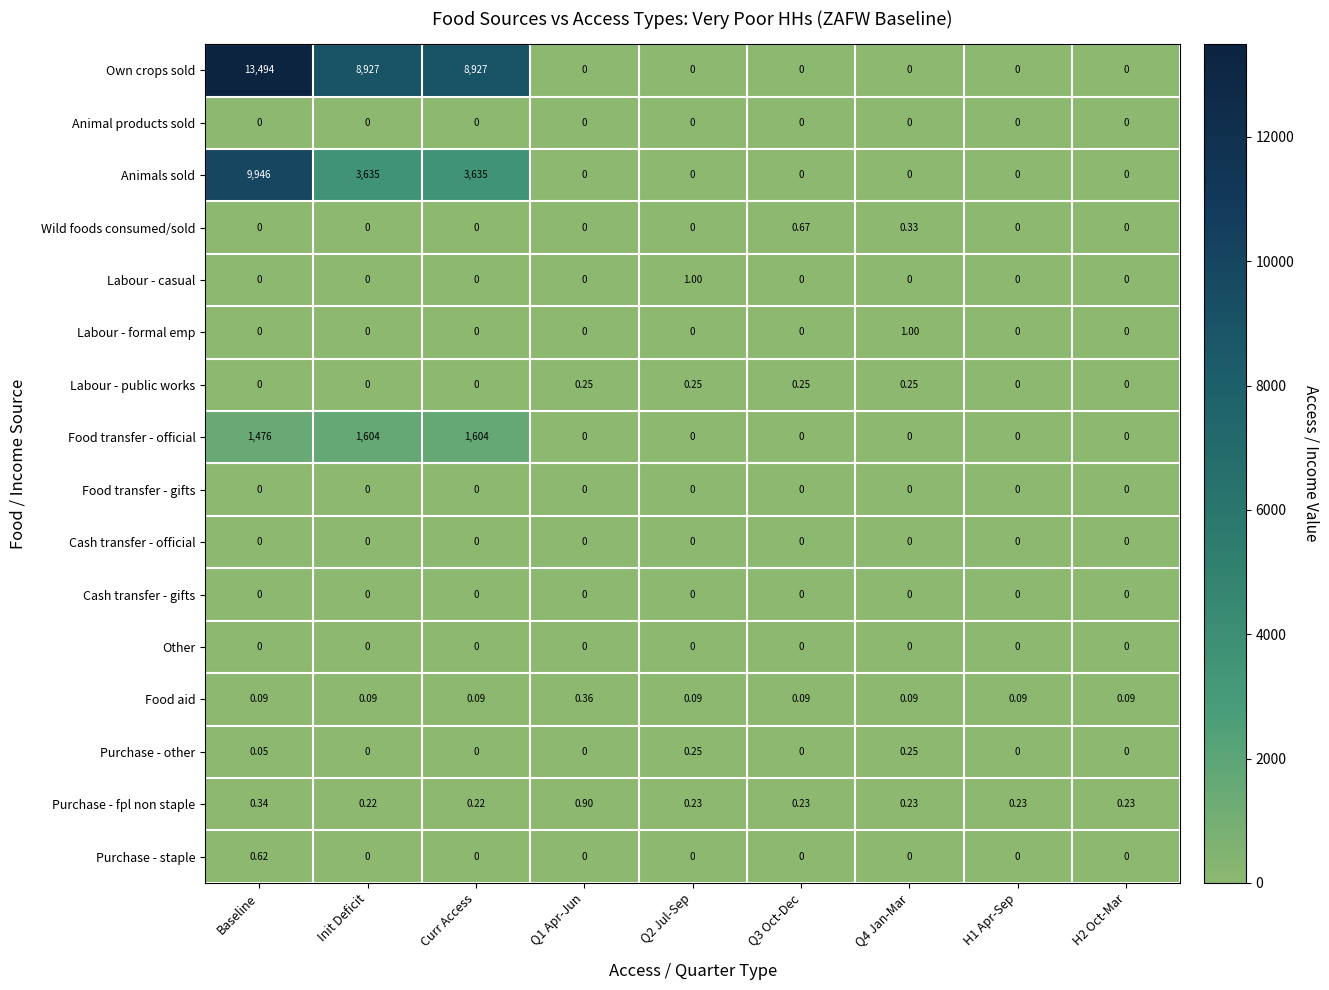

Between Init Deficit and H1 Apr-Sep, which series saw the biggest shift?

Own crops sold